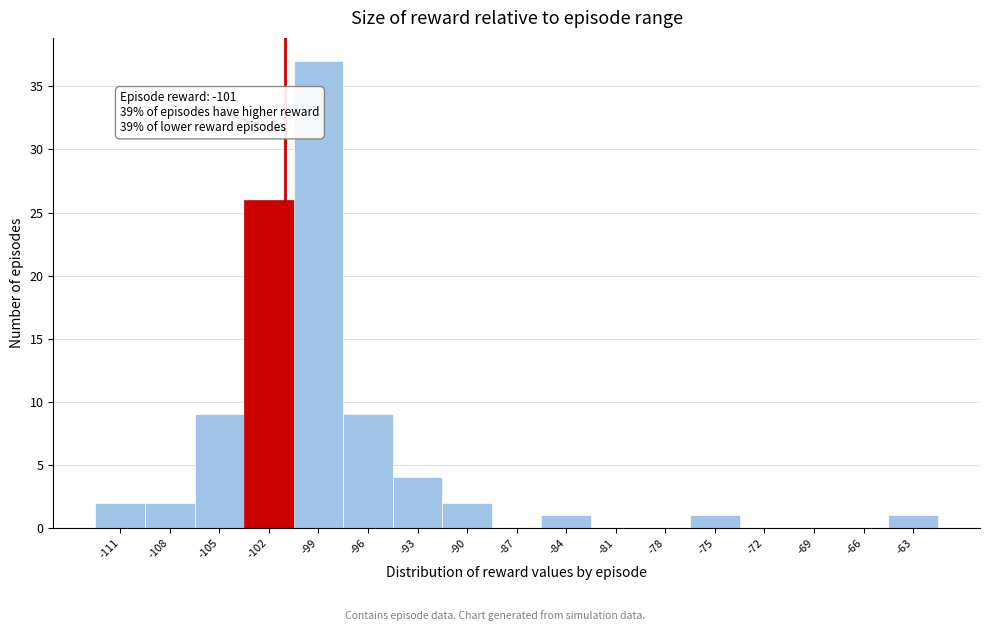

Which range on the x-axis has the tallest bar?

-100.5 to -97.5